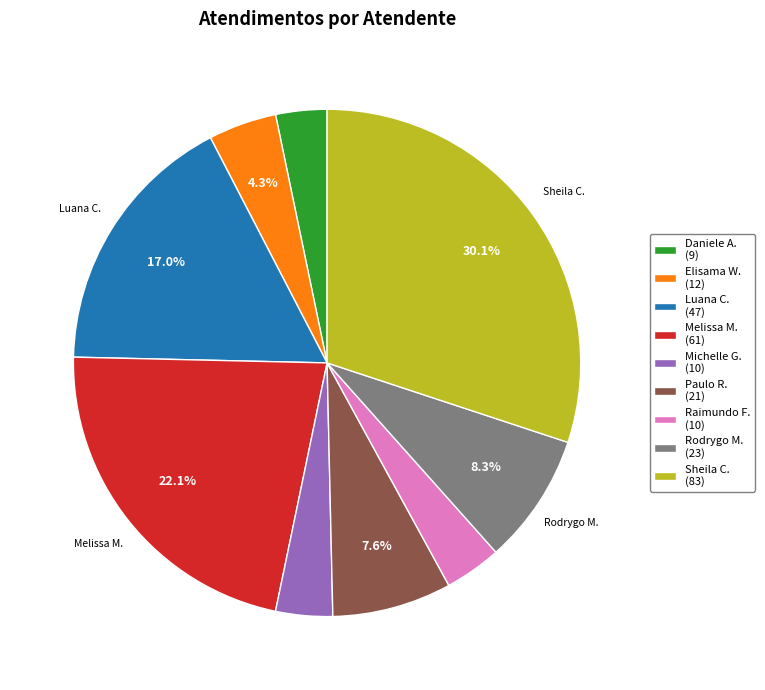

Is there a majority slice in this chart?

No